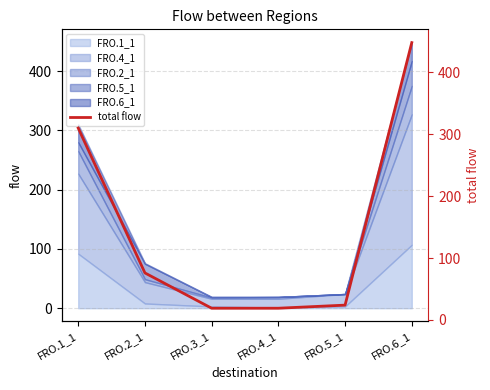

What is the ratio of the value at FRO.6_1 to the value at FRO.2_1?

5.9